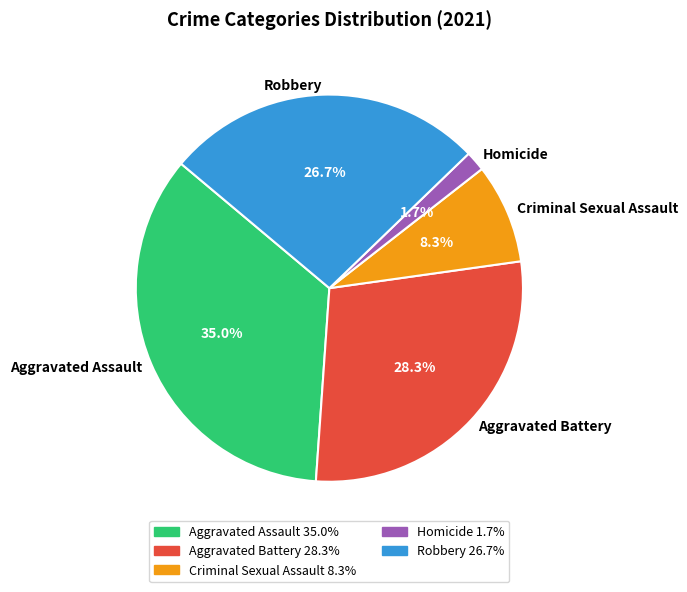

To the nearest percent, what percentage of the pie is Robbery?

27%